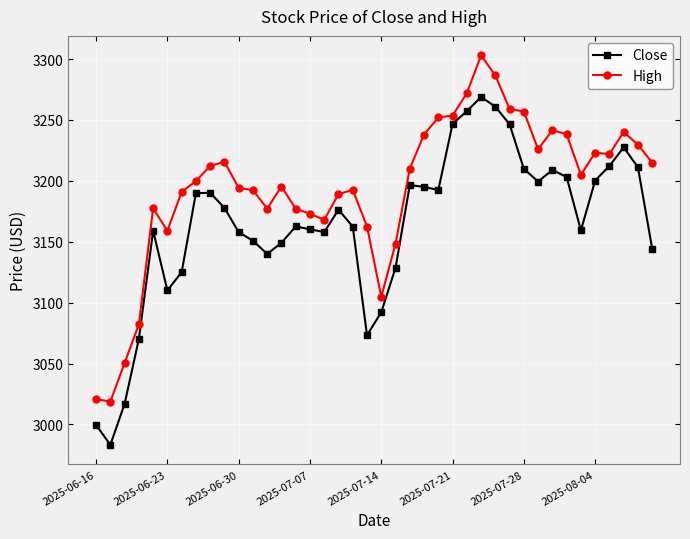

What is the value of the Close point at the 18th from the left?

3176.3